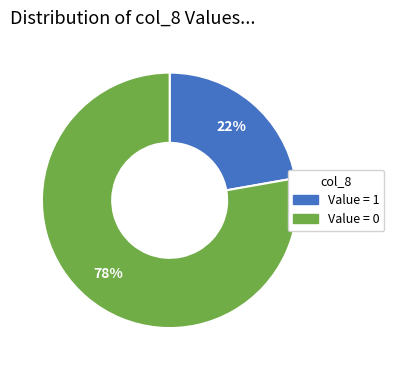

To the nearest percent, what is the average slice percentage?

50%